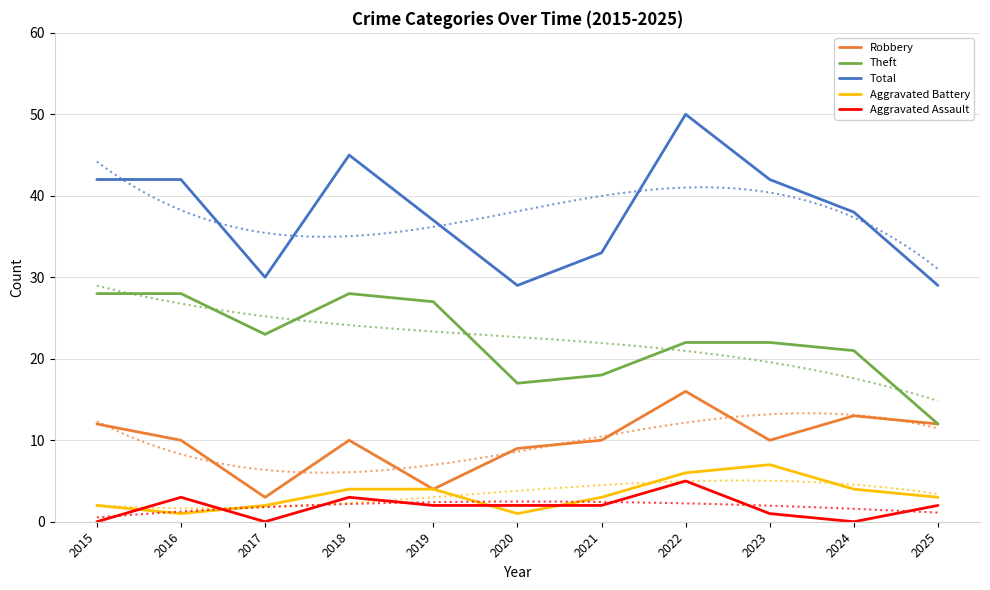

Count the number of data series in this chart.

5